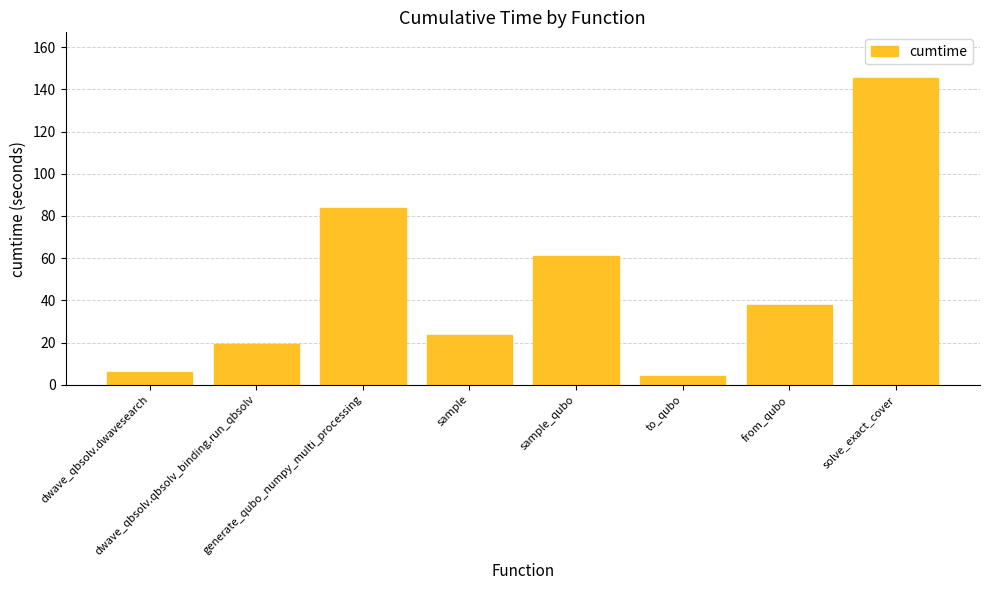

What is the maximum value shown in the chart?

145.2